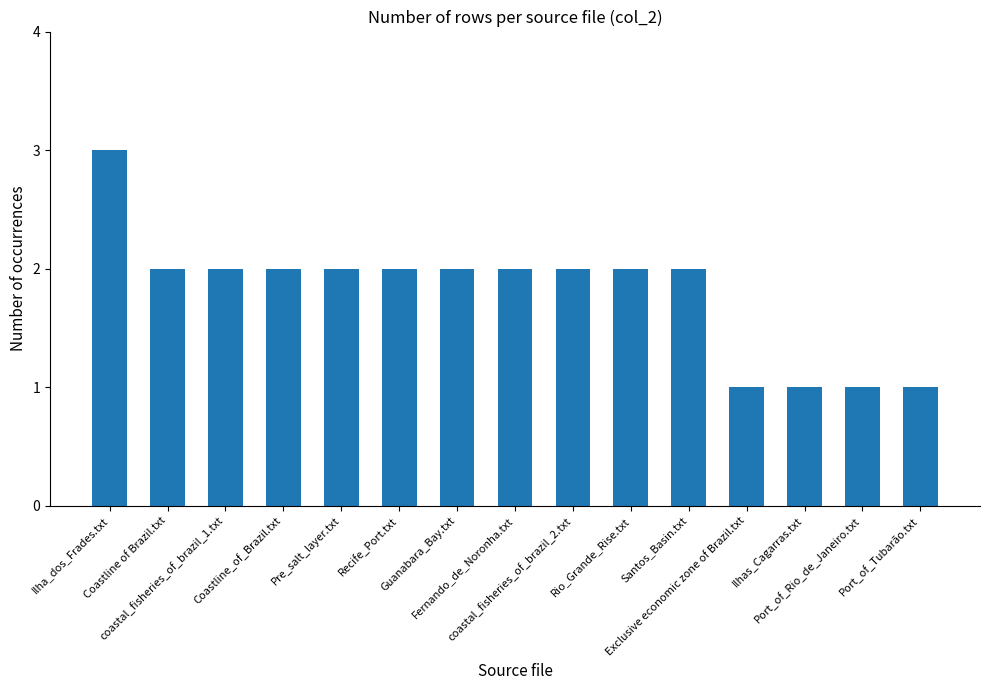

What is the sum of all values?

27